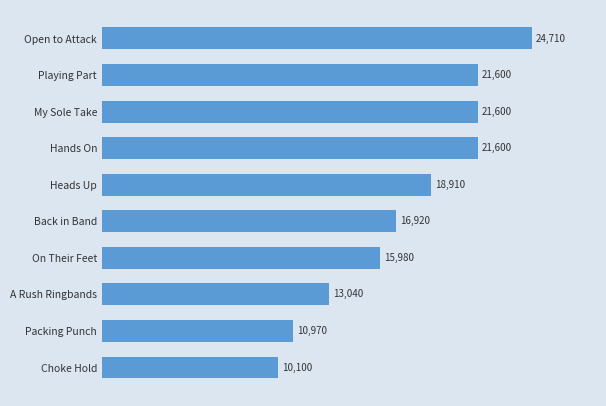

Count the number of categories in the chart.

10